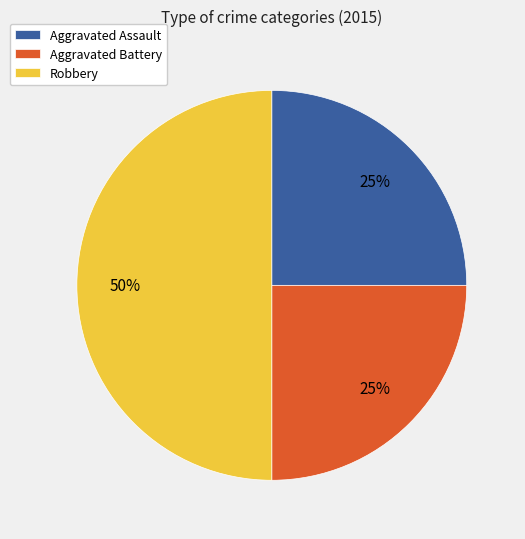

To the nearest percent, what percentage of the pie is Aggravated Assault?

25%